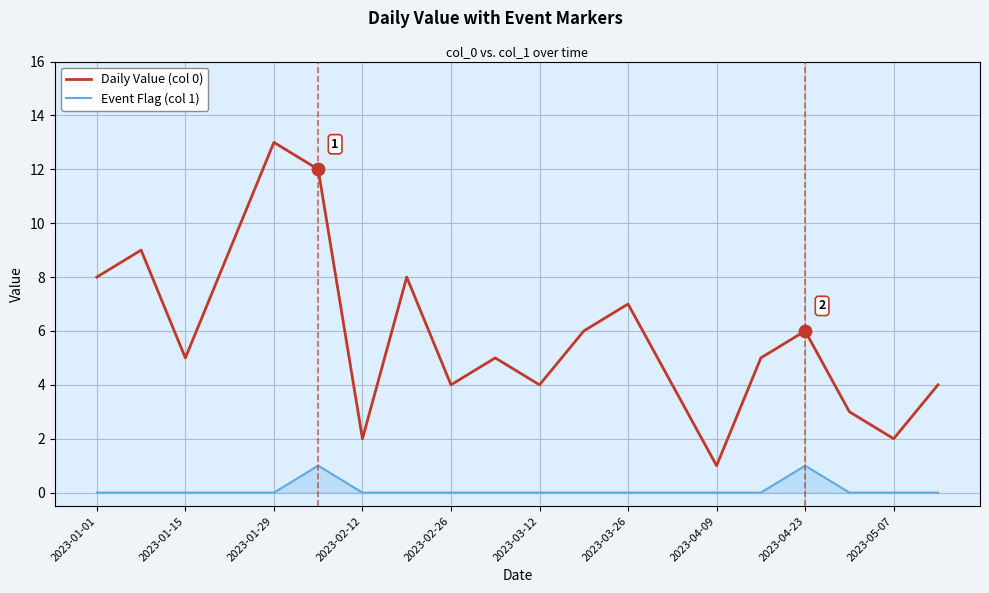

Which series has the largest total across all categories?

Daily Value (col 0)